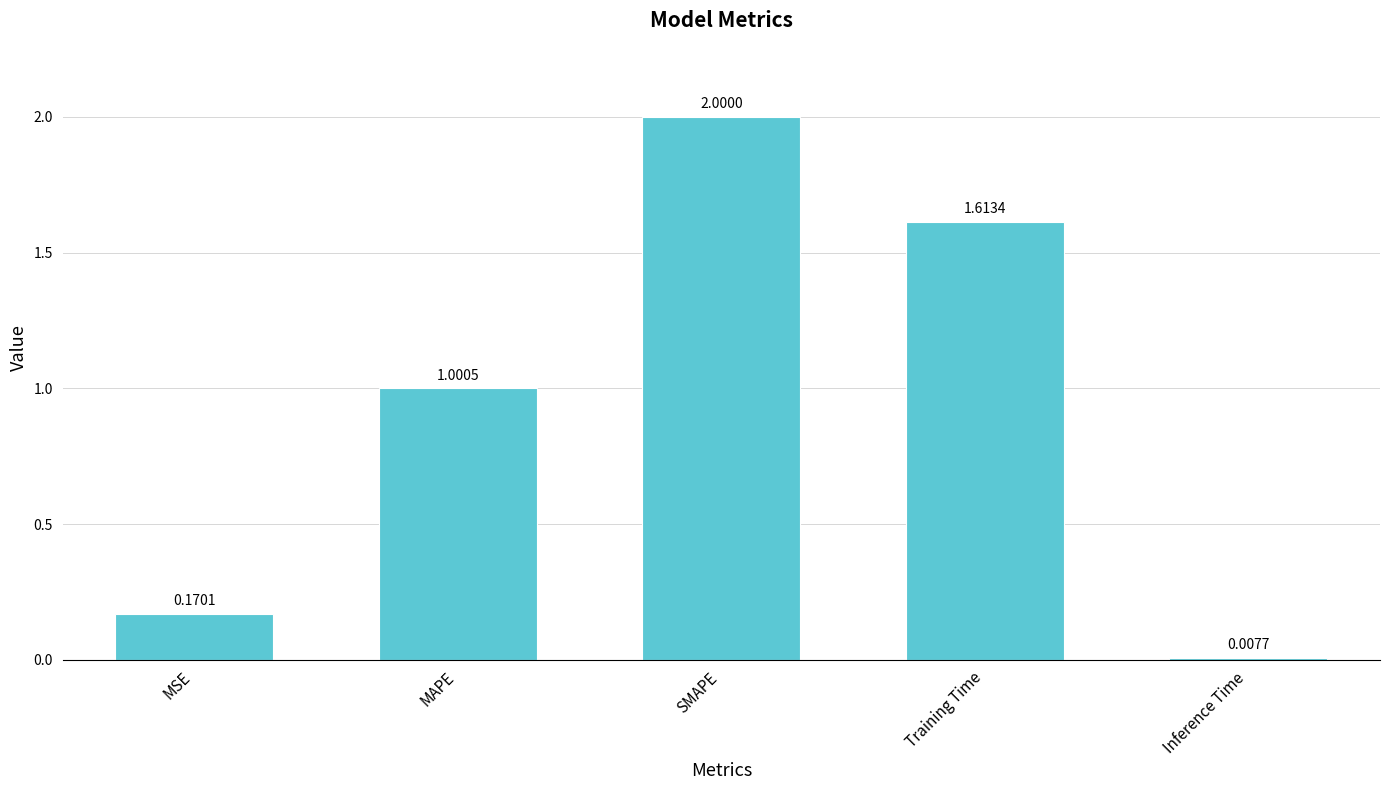

What is the label of the 1st bar from the right?

Inference Time